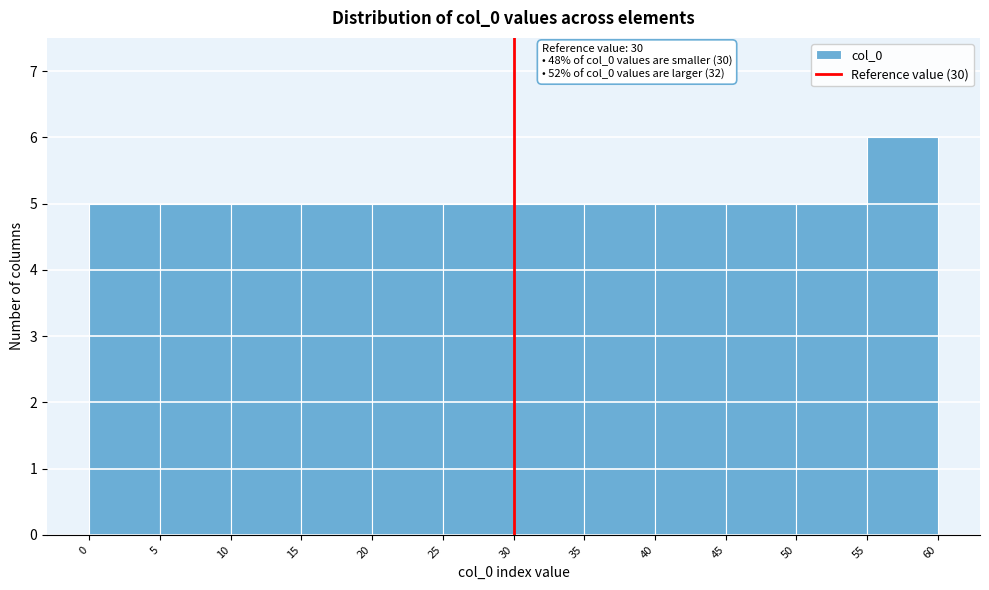

Which range on the x-axis has the tallest bar?

55 to 60